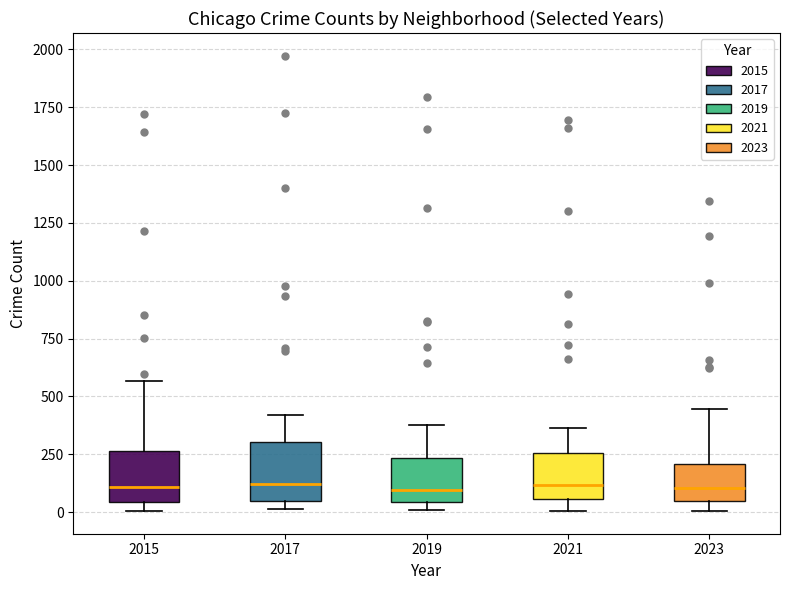

Reading left to right, read every box against the y-axis: the position of its median line, the range the box covers, and the ends of its whiskers. The values are not printed on the chart, so give them approximately, as read against the axis.

2015: median 100, box 50 to 250, whiskers 0 to 550
2017: median 100, box 50 to 300, whiskers 0 to 400
2019: median 100, box 50 to 250, whiskers 0 to 400
2021: median 100, box 50 to 250, whiskers 0 to 350
2023: median 100, box 50 to 200, whiskers 0 to 450